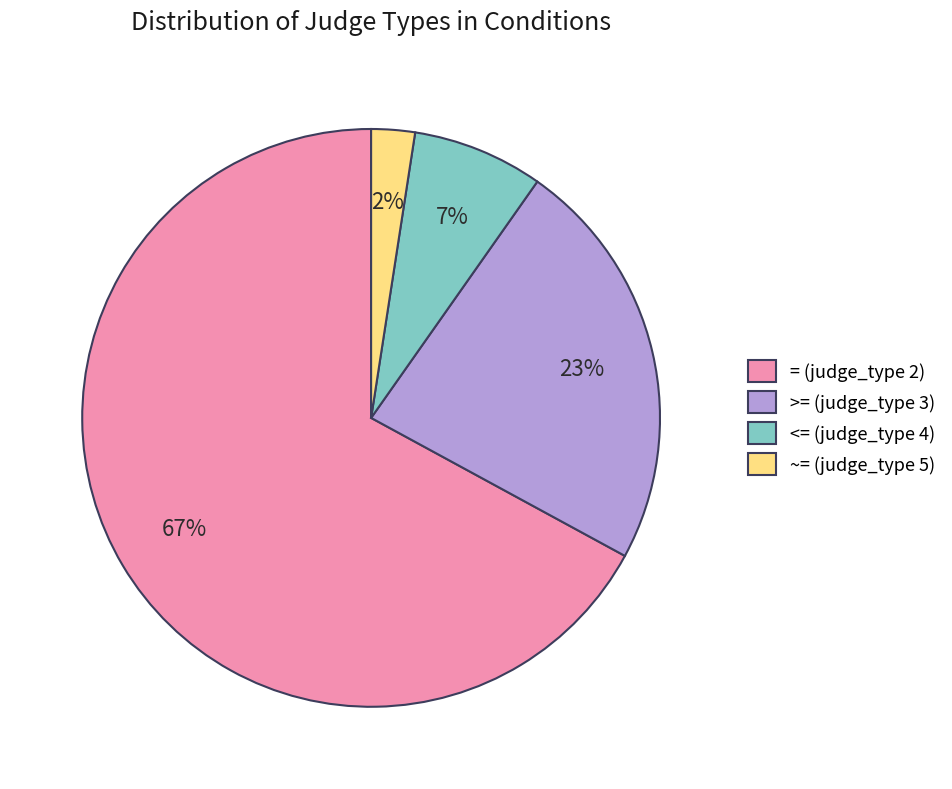

To the nearest percent, what portion does >= (judge_type 3) represent?

23%